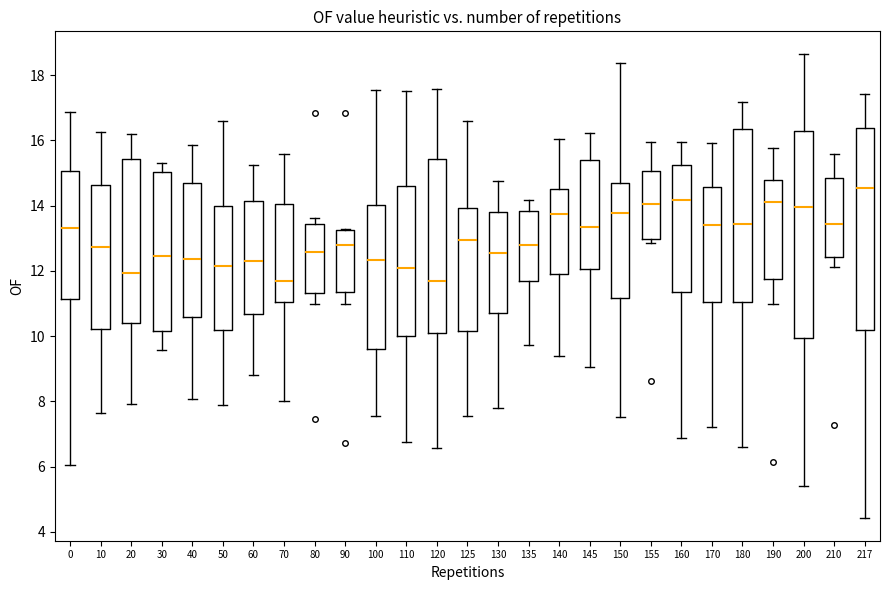

Reading left to right, read every box against the y-axis: the position of its median line, the range the box covers, and the ends of its whiskers. The values are not printed on the chart, so give them approximately, as read against the axis.

0: median 13.4, box 11.2 to 15.0, whiskers 6.0 to 16.8
10: median 12.8, box 10.2 to 14.6, whiskers 7.6 to 16.2
20: median 12.0, box 10.4 to 15.4, whiskers 8.0 to 16.2
30: median 12.4, box 10.2 to 15.0, whiskers 9.6 to 15.4
40: median 12.4, box 10.6 to 14.6, whiskers 8.0 to 15.8
50: median 12.2, box 10.2 to 14.0, whiskers 8.0 to 16.6
60: median 12.2, box 10.6 to 14.2, whiskers 8.8 to 15.2
70: median 11.6, box 11.0 to 14.0, whiskers 8.0 to 15.6
80: median 12.6, box 11.4 to 13.4, whiskers 11.0 to 13.6
90: median 12.8, box 11.4 to 13.2, whiskers 11.0 to 13.2
100: median 12.4, box 9.6 to 14.0, whiskers 7.6 to 17.6
110: median 12.0, box 10.0 to 14.6, whiskers 6.8 to 17.6
120: median 11.6, box 10.2 to 15.4, whiskers 6.6 to 17.6
125: median 13.0, box 10.2 to 14.0, whiskers 7.6 to 16.6
130: median 12.6, box 10.8 to 13.8, whiskers 7.8 to 14.8
135: median 12.8, box 11.6 to 13.8, whiskers 9.8 to 14.2
140: median 13.8, box 11.8 to 14.6, whiskers 9.4 to 16.0
145: median 13.4, box 12.0 to 15.4, whiskers 9.0 to 16.2
150: median 13.8, box 11.2 to 14.8, whiskers 7.6 to 18.4
155: median 14.0, box 13.0 to 15.0, whiskers 12.8 to 16.0
160: median 14.2, box 11.4 to 15.2, whiskers 6.8 to 16.0
170: median 13.4, box 11.0 to 14.6, whiskers 7.2 to 16.0
180: median 13.4, box 11.0 to 16.4, whiskers 6.6 to 17.2
190: median 14.0, box 11.8 to 14.8, whiskers 11.0 to 15.8
200: median 14.0, box 10.0 to 16.2, whiskers 5.4 to 18.6
210: median 13.4, box 12.4 to 14.8, whiskers 12.2 to 15.6
217: median 14.6, box 10.2 to 16.4, whiskers 4.4 to 17.4